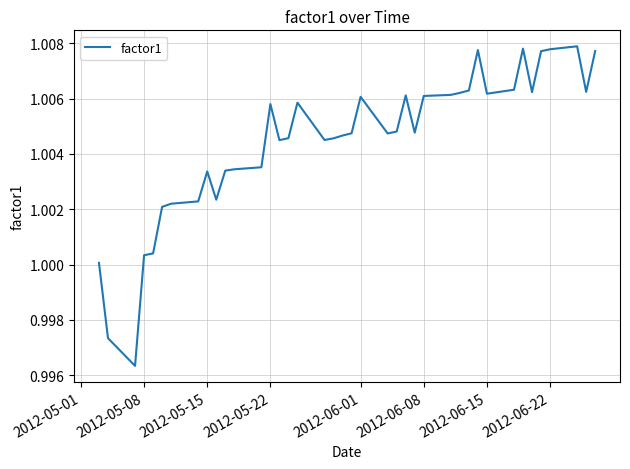

What is the value of the 25th point from the left?

1.0